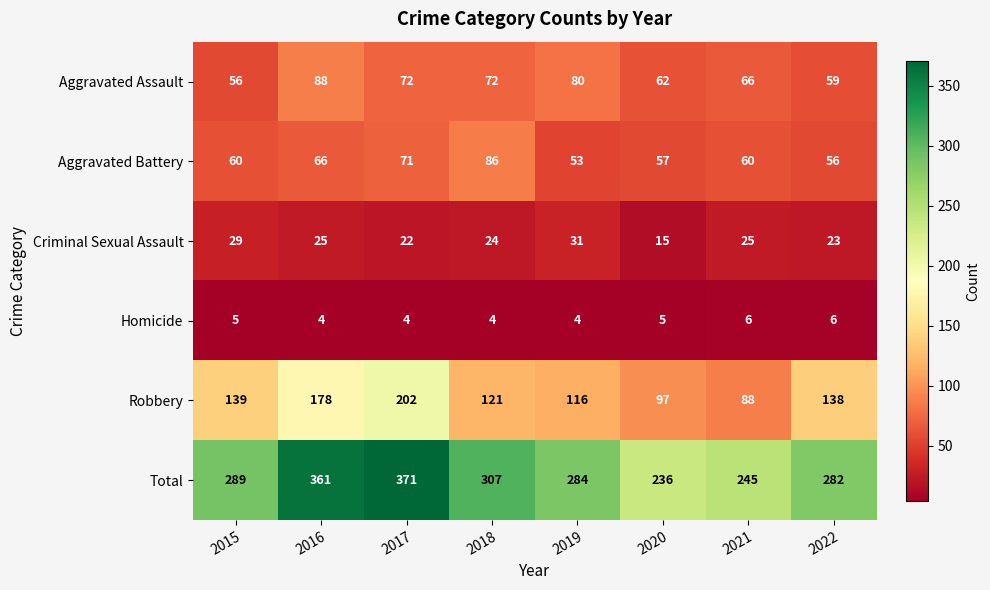

Between 2017 and 2020, which series saw the biggest shift?

Total